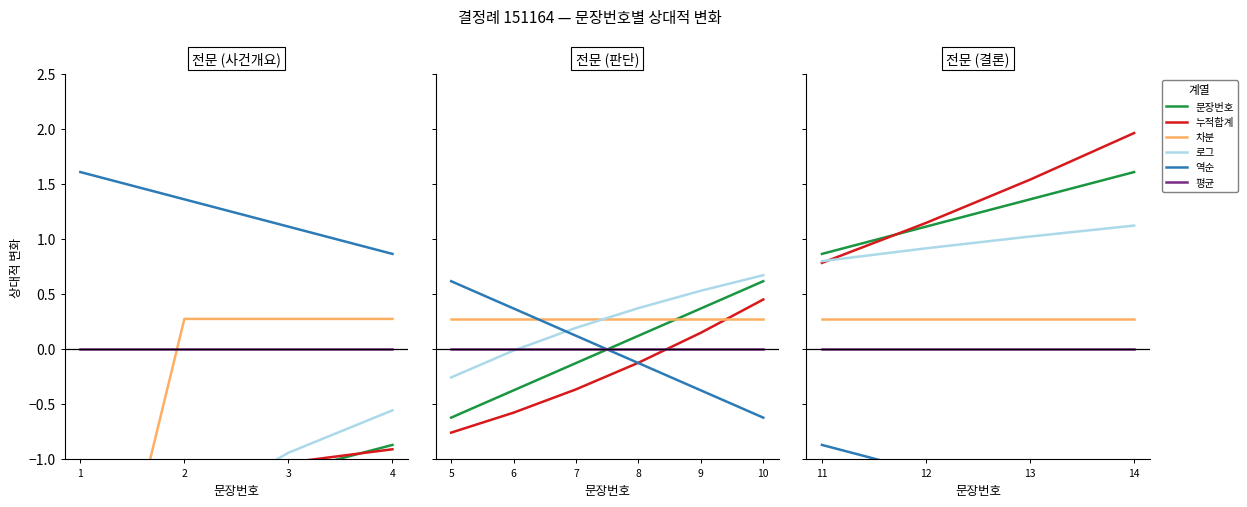

At which label does 평균 reach its peak?

11